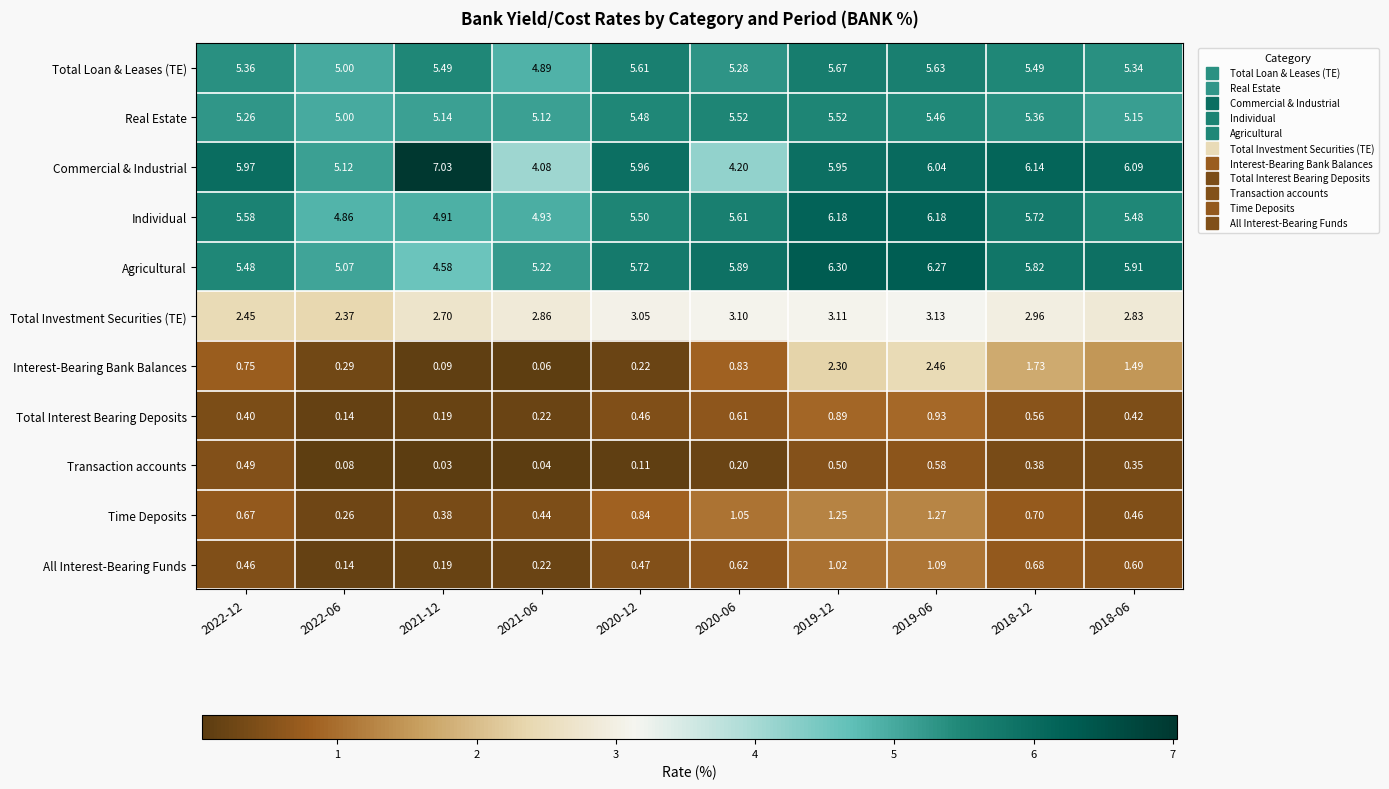

At 2018-12, list the series in order from largest to smallest.

Commercial & Industrial, Agricultural, Individual, Total Loan & Leases (TE), Real Estate, Total Investment Securities (TE), Interest-Bearing Bank Balances, Time Deposits, All Interest-Bearing Funds, Total Interest Bearing Deposits, Transaction accounts